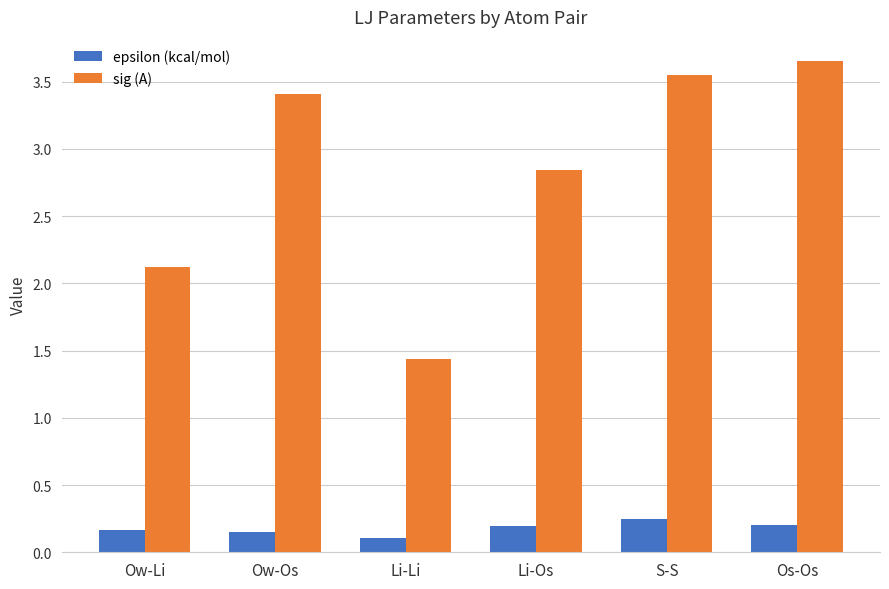

How many epsilon (kcal/mol) values are between 0 and 1?

6